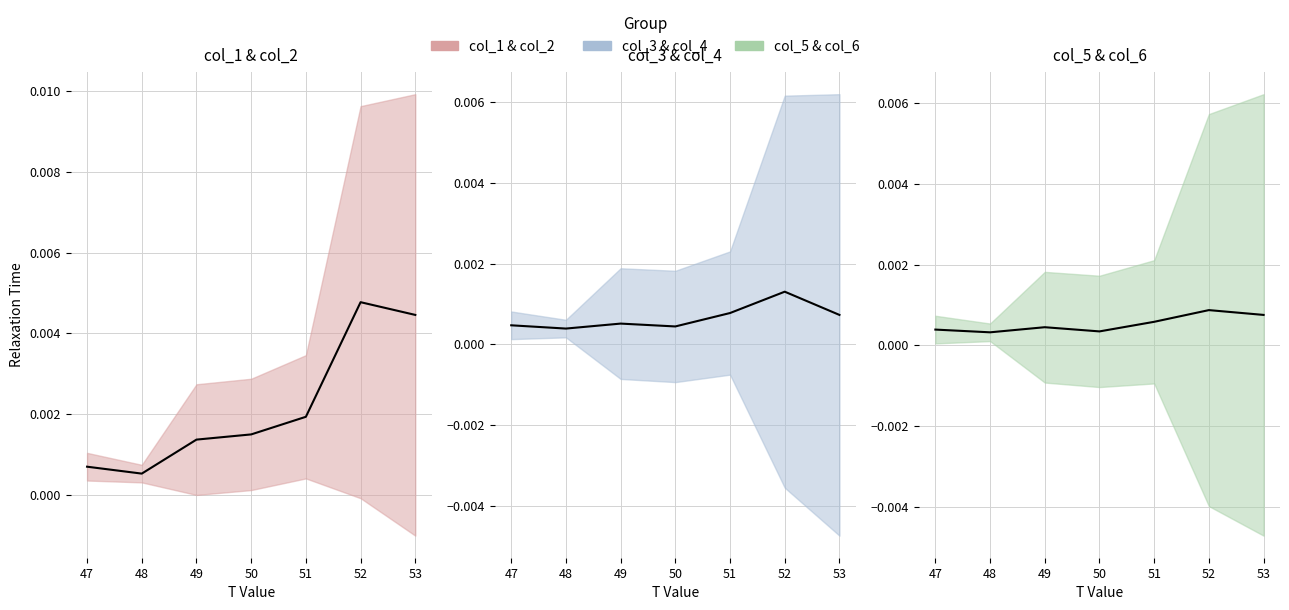

Count the col_3 & col_4 values in the range 0 to 1.

7